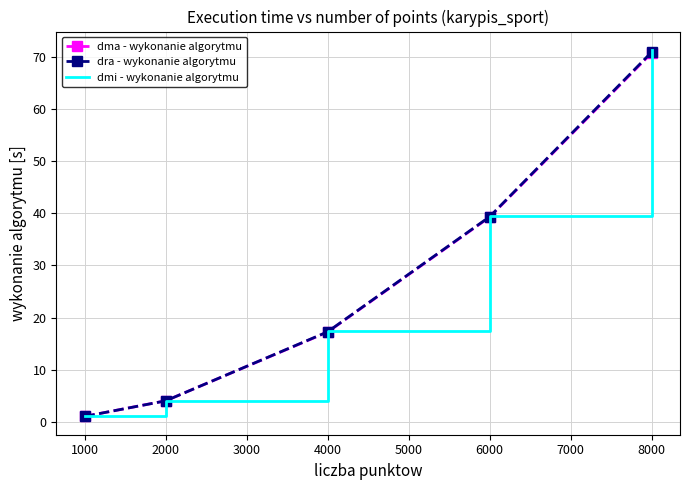

Reading left to right, what are all the values shown in this chart?

dma - wykonanie algorytmu: 1.0	4.0	17.2	39.3	70.8
dra - wykonanie algorytmu: 1.1	4.0	17.3	39.4	70.9
dmi - wykonanie algorytmu: 1.1	4.1	17.4	39.5	71.4